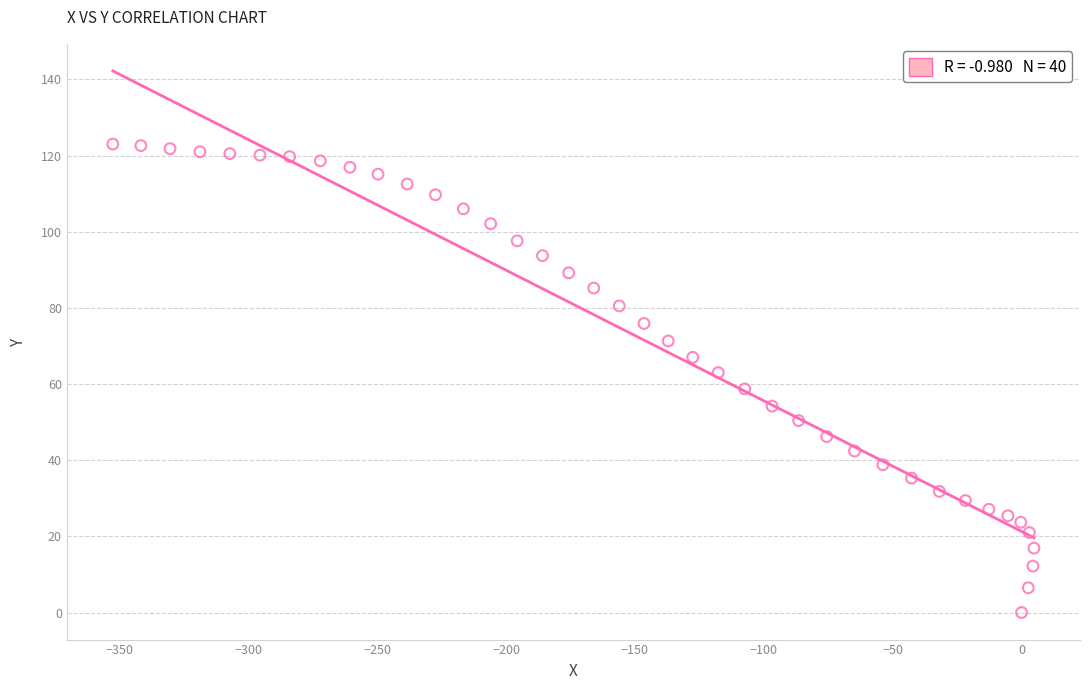

What is the range of Y values (max minus min)?

123.0